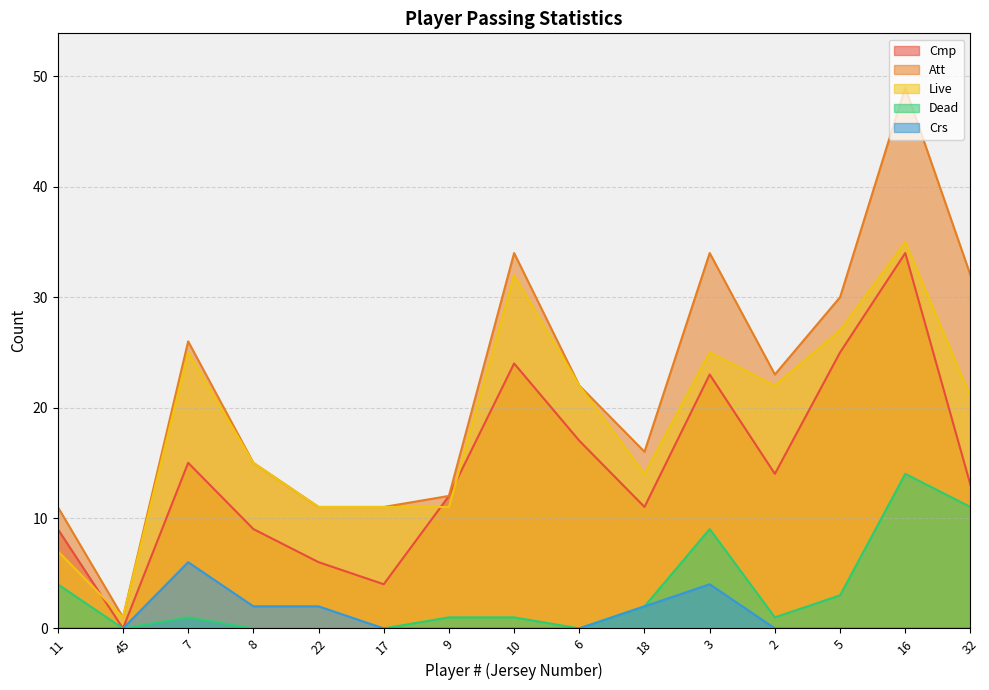

Which series changed the most between 7 and 5?

Cmp